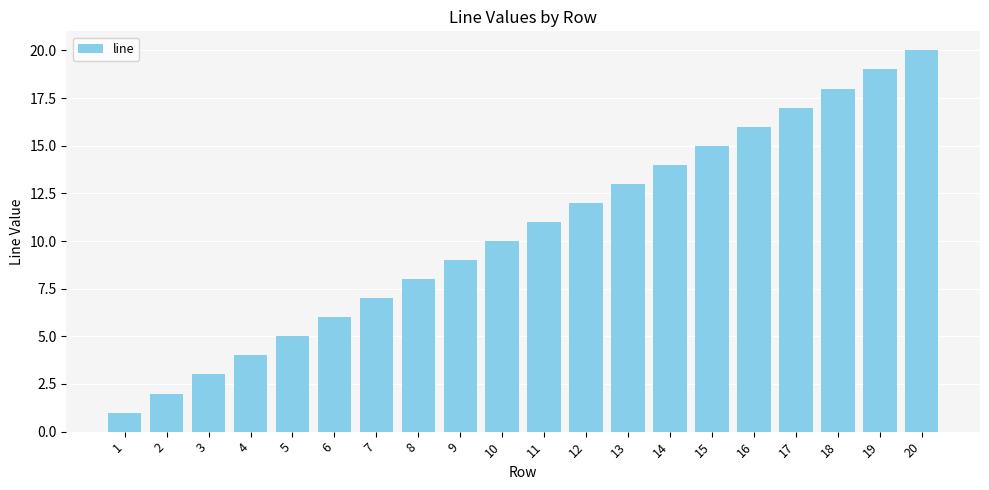

The chart shows a value of 1 at 2. True or false?

False